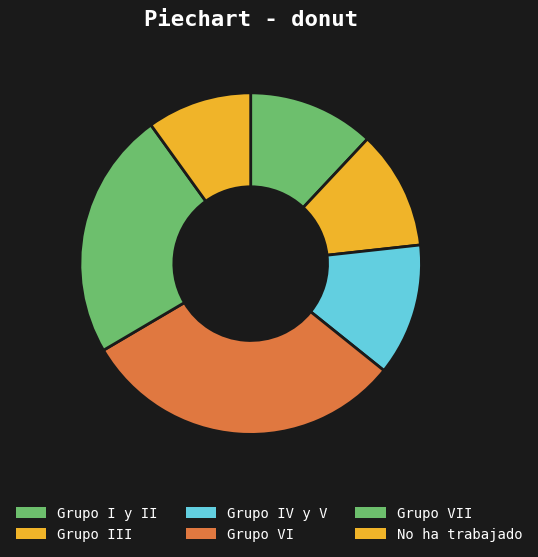

True or false: Grupo III accounts for 18% of the total.

False